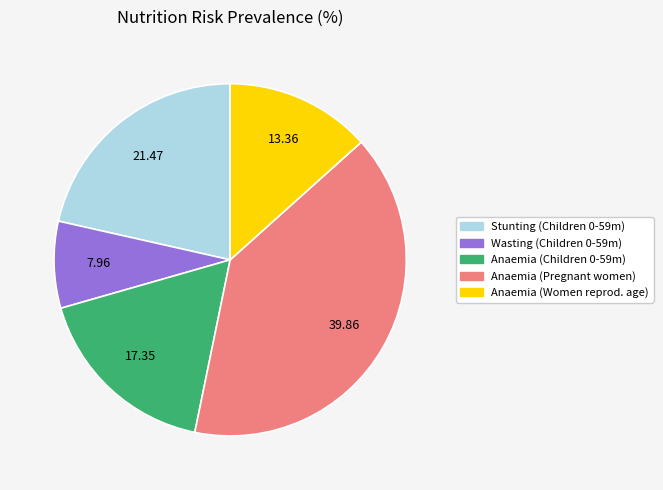

How many slices are in this pie chart?

5